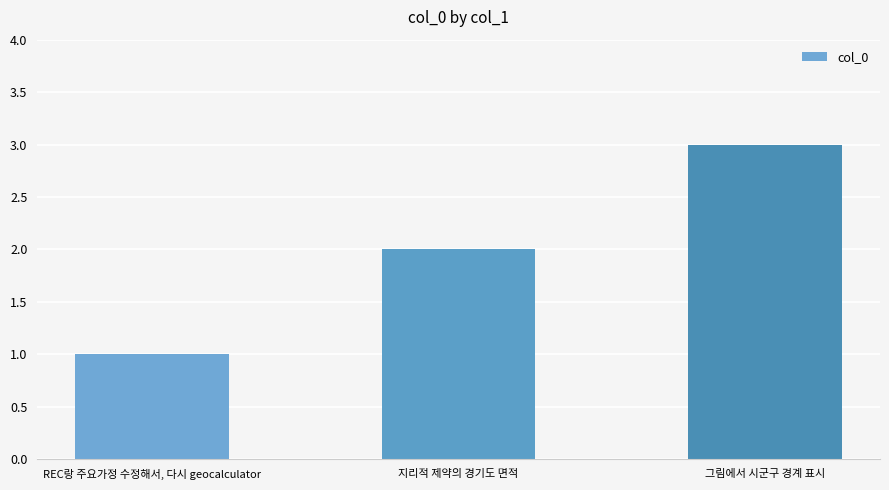

What is the difference between the maximum and minimum values?

2